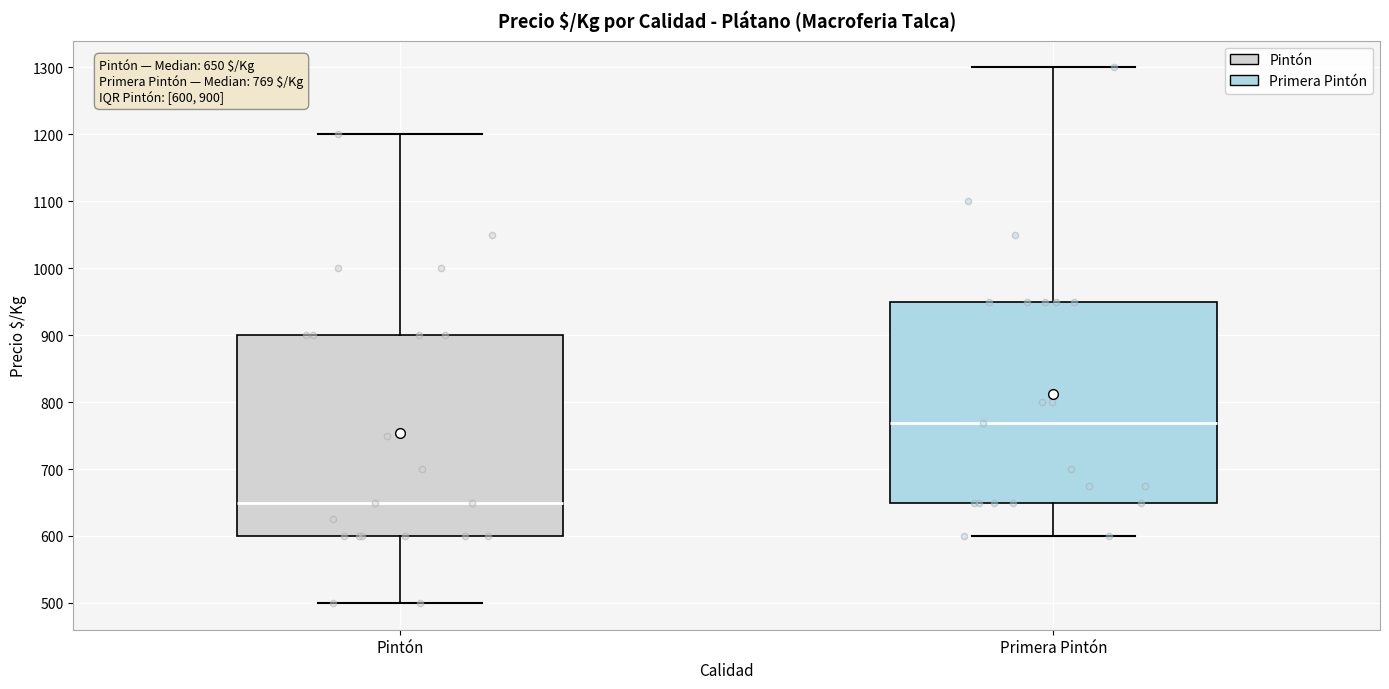

Which box has the lowest median line?

Pintón